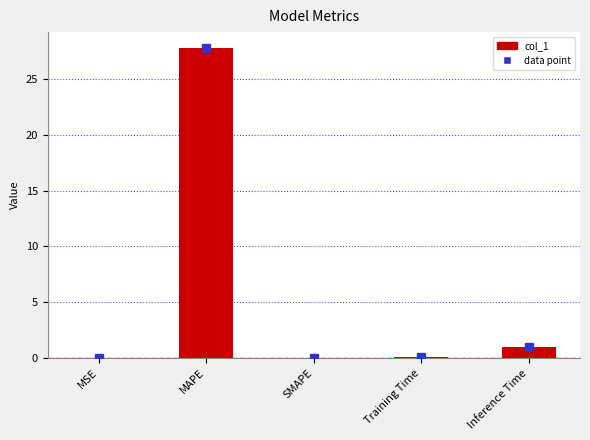

The chart shows a value of 0.1 at Training Time. True or false?

True